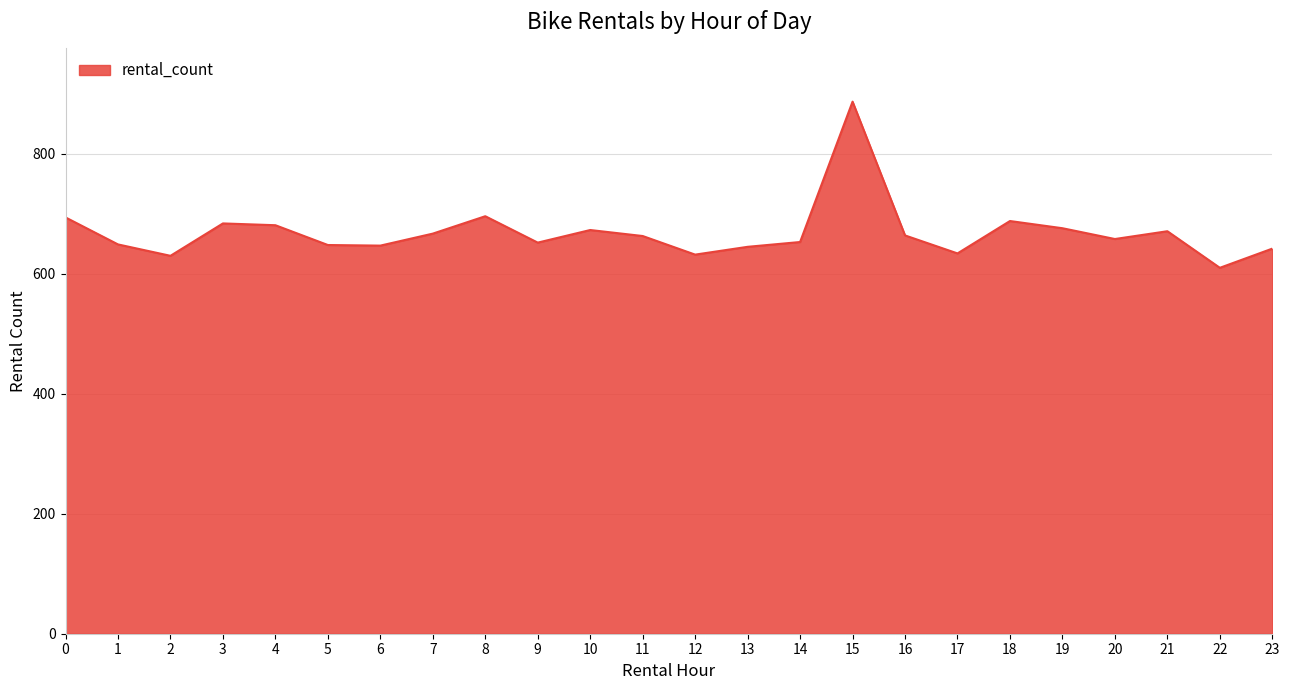

At which category does the chart reach its minimum across all series?

22